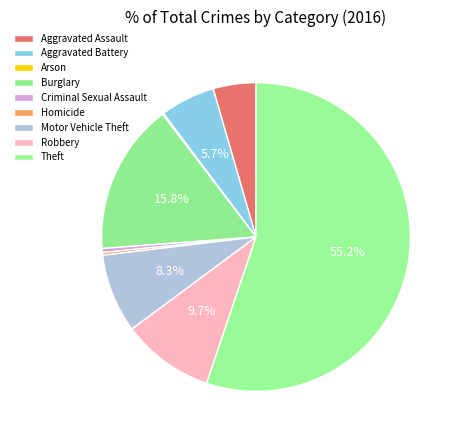

To the nearest percent, what is the difference between the Burglary and Arson slice percentages?

16%